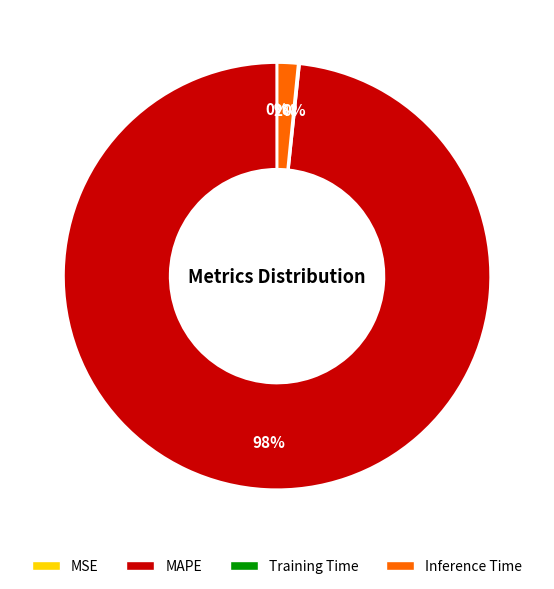

To the nearest percent, what is the difference between the largest and smallest slice percentages?

98%